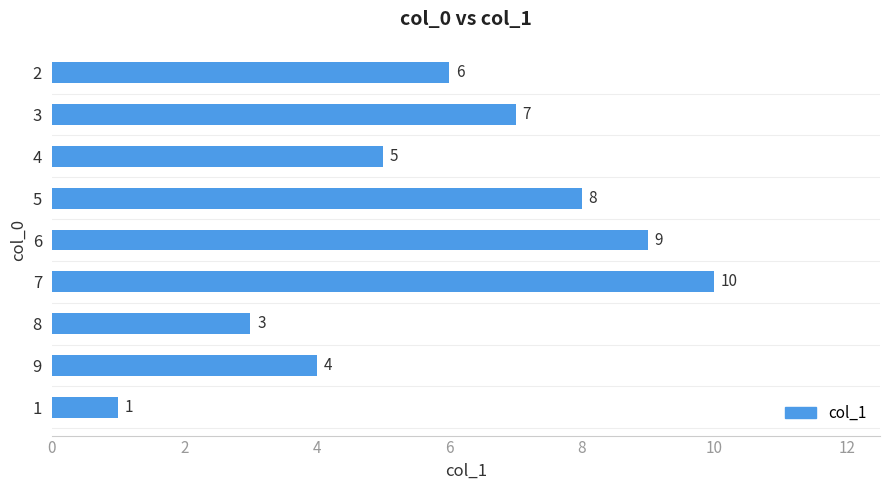

Reading top to bottom, list all the values displayed in this chart.

6	7	5	8	9	10	3	4	1